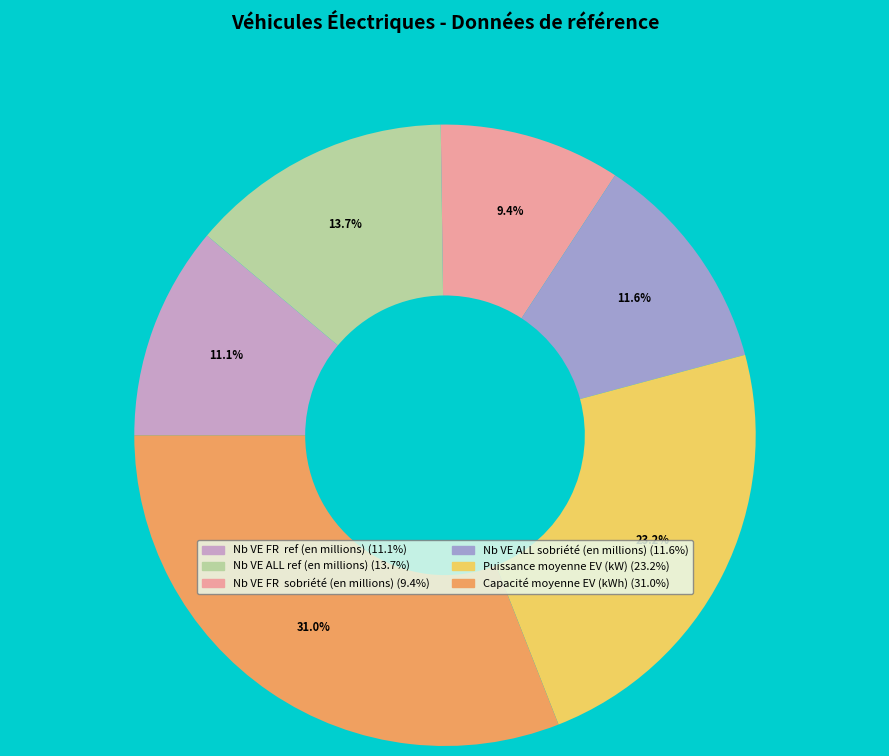

Does any single category account for the majority?

No